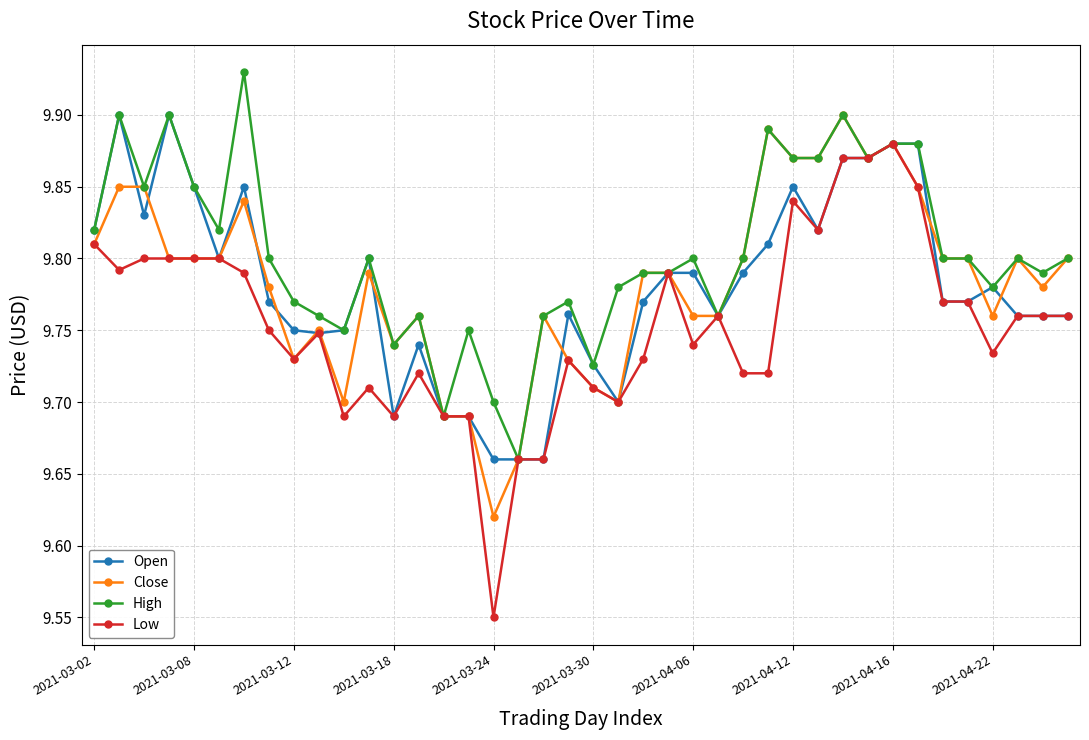

How many Close values are between 9 and 10?

40